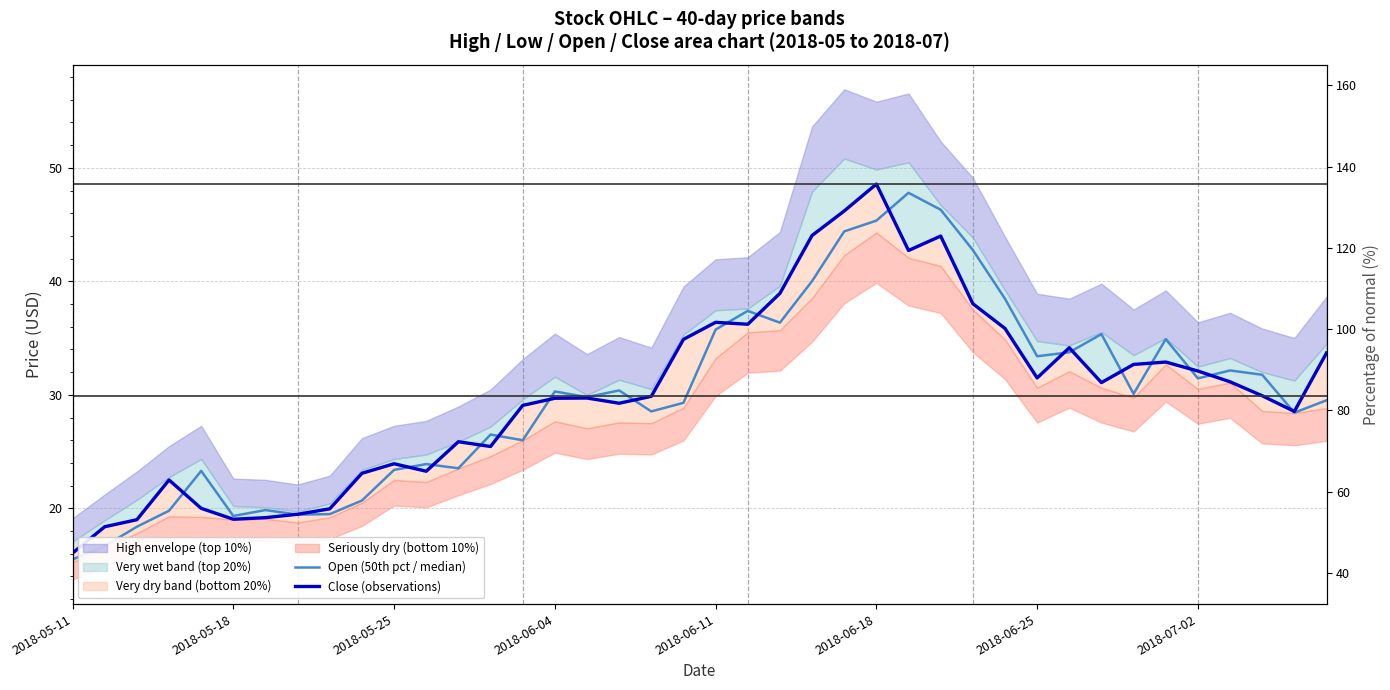

Is the value of Close (observations) at 26 greater than the value of Open (50th pct / median) at 2018-06-18?

Yes